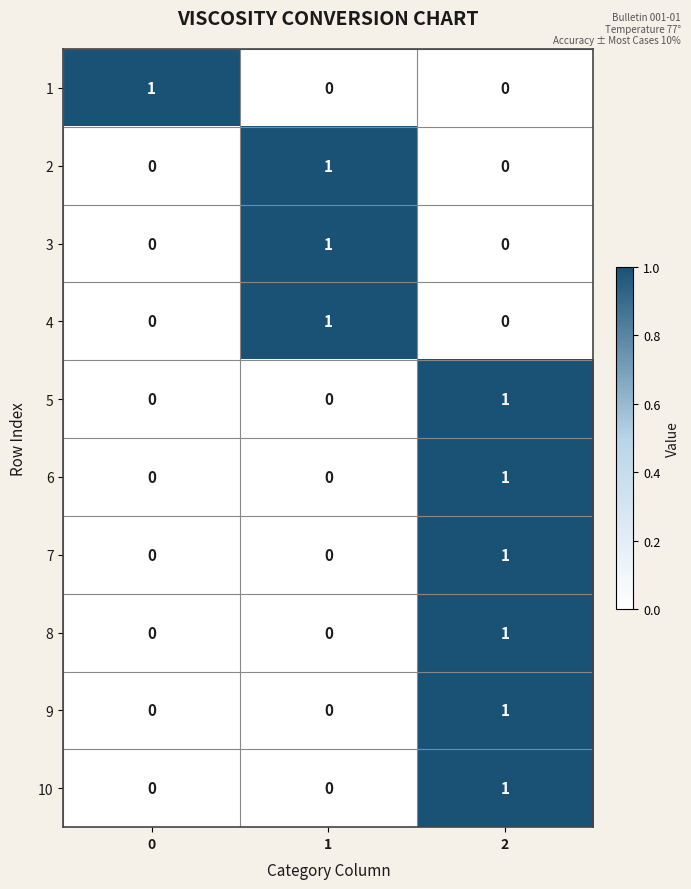

Reading left to right, what are all the values shown in this chart?

1: 0=1	1=0	2=0
2: 0=0	1=1	2=0
3: 0=0	1=1	2=0
4: 0=0	1=1	2=0
5: 0=0	1=0	2=1
6: 0=0	1=0	2=1
7: 0=0	1=0	2=1
8: 0=0	1=0	2=1
9: 0=0	1=0	2=1
10: 0=0	1=0	2=1